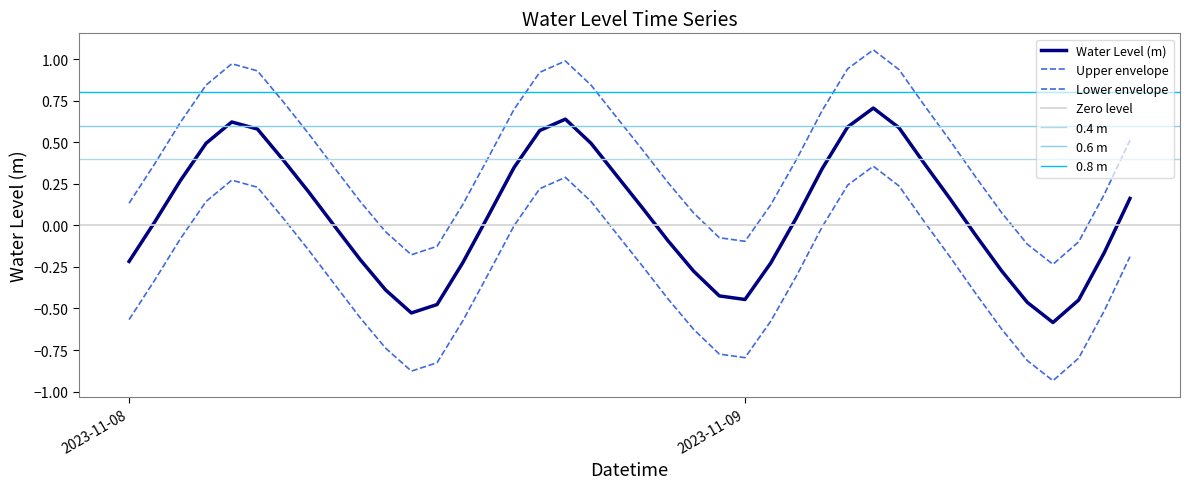

What is the label of the 34th point from the right?

2023-11-08 06:00:00